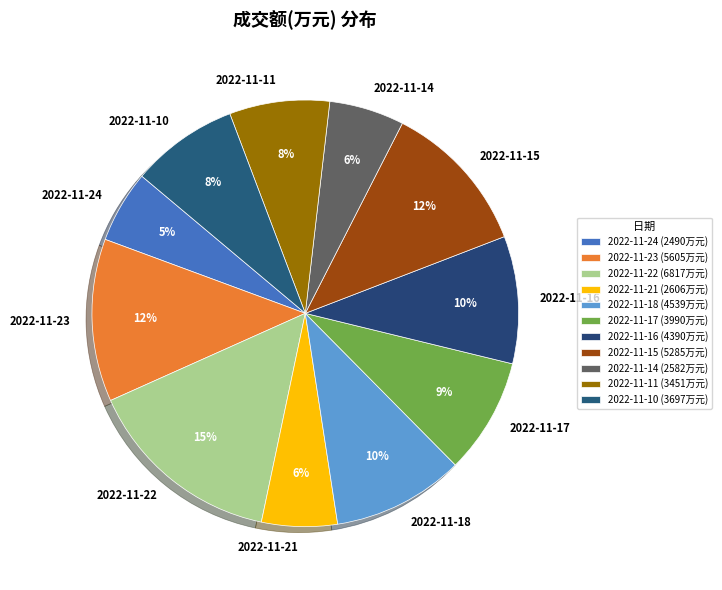

Approximately how many times larger is the value at 2022-11-23 compared to 2022-11-10?

1.5